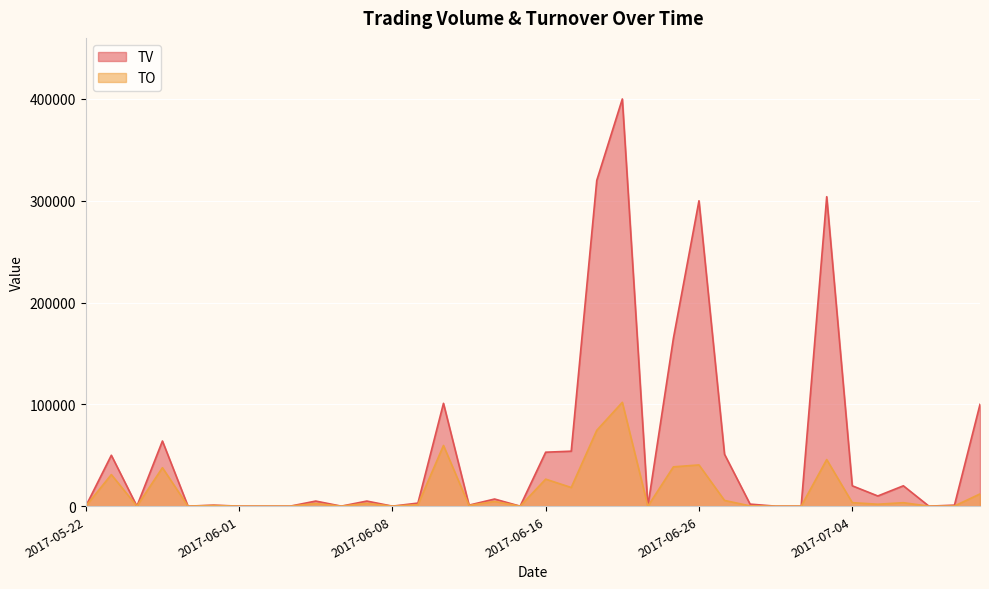

What is the average value of the TV series?

56583